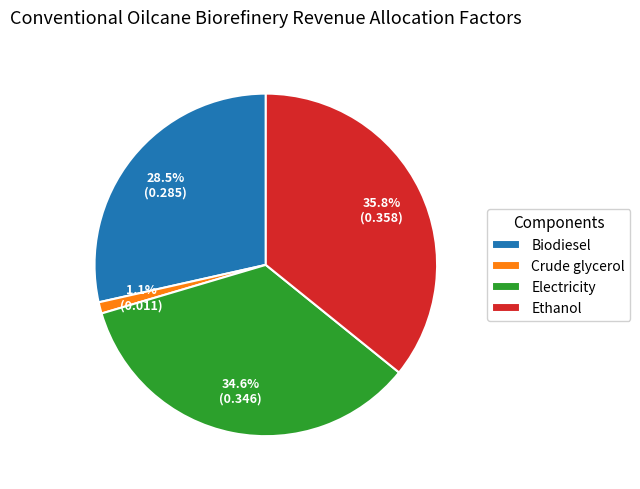

Which category has the smallest portion of the pie?

Crude glycerol